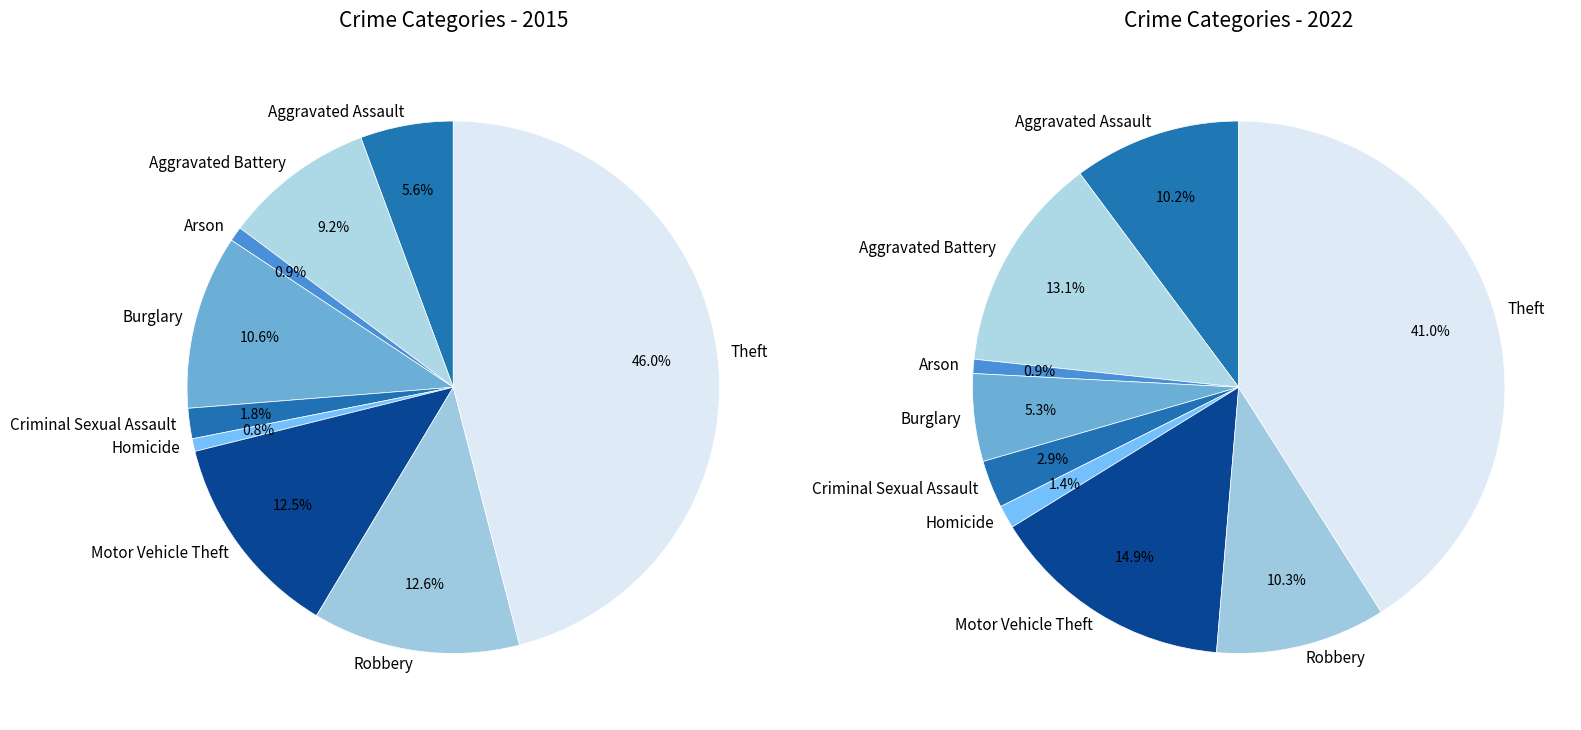

How many slices are in this pie chart?

9